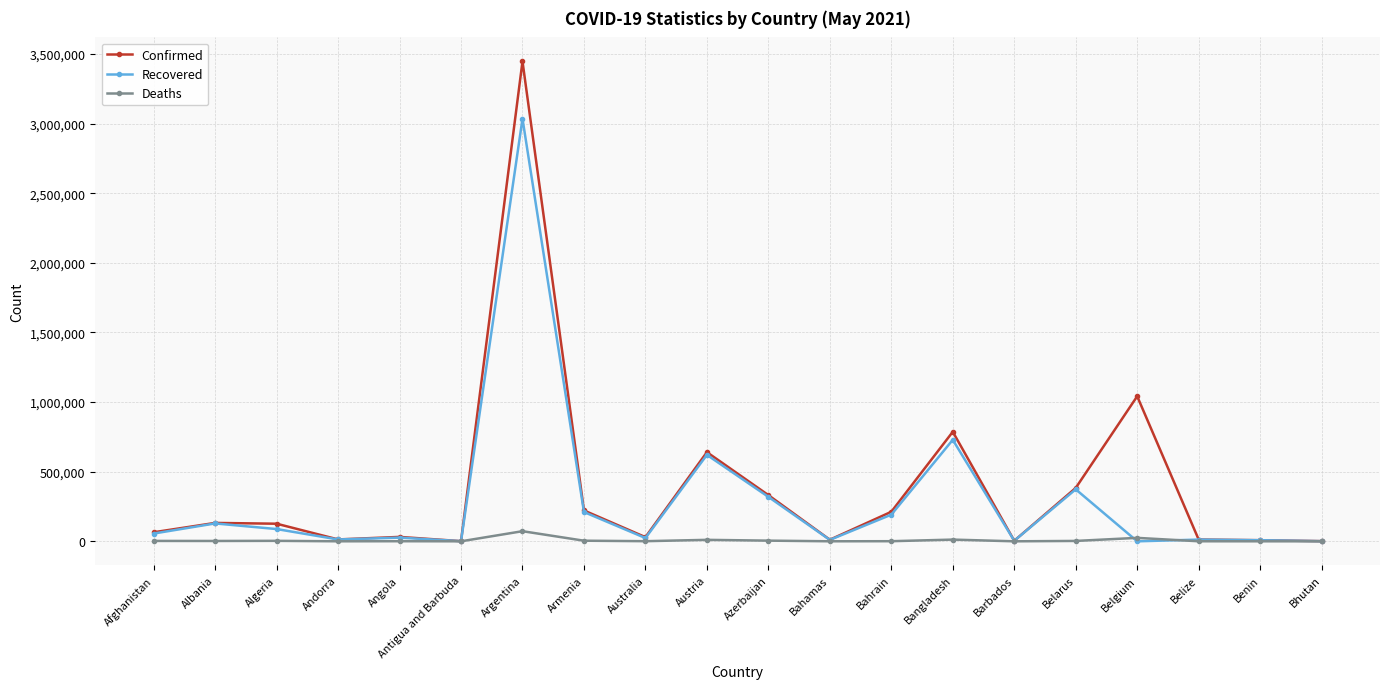

Which series has the largest range (max minus min)?

Confirmed